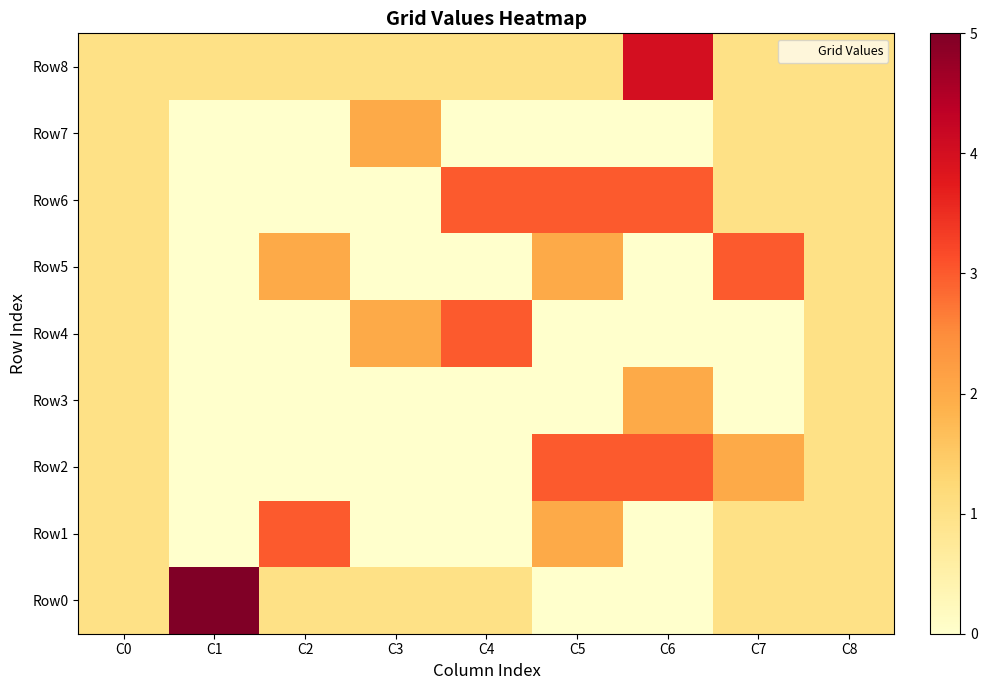

Which series has the largest total across all categories?

Row6